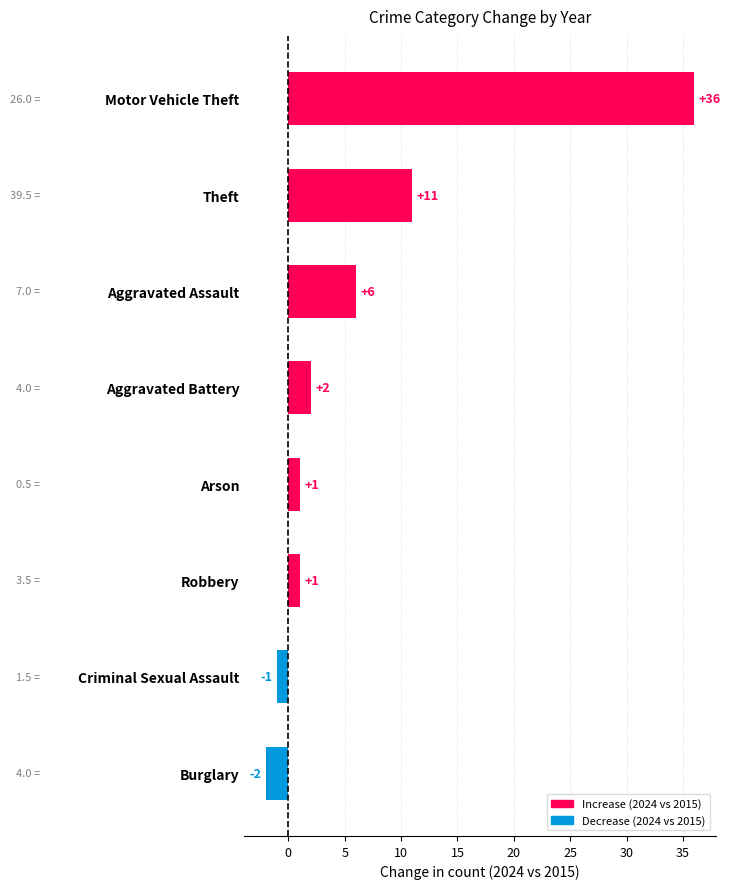

Which label corresponds to the largest value in the chart?

Motor Vehicle Theft